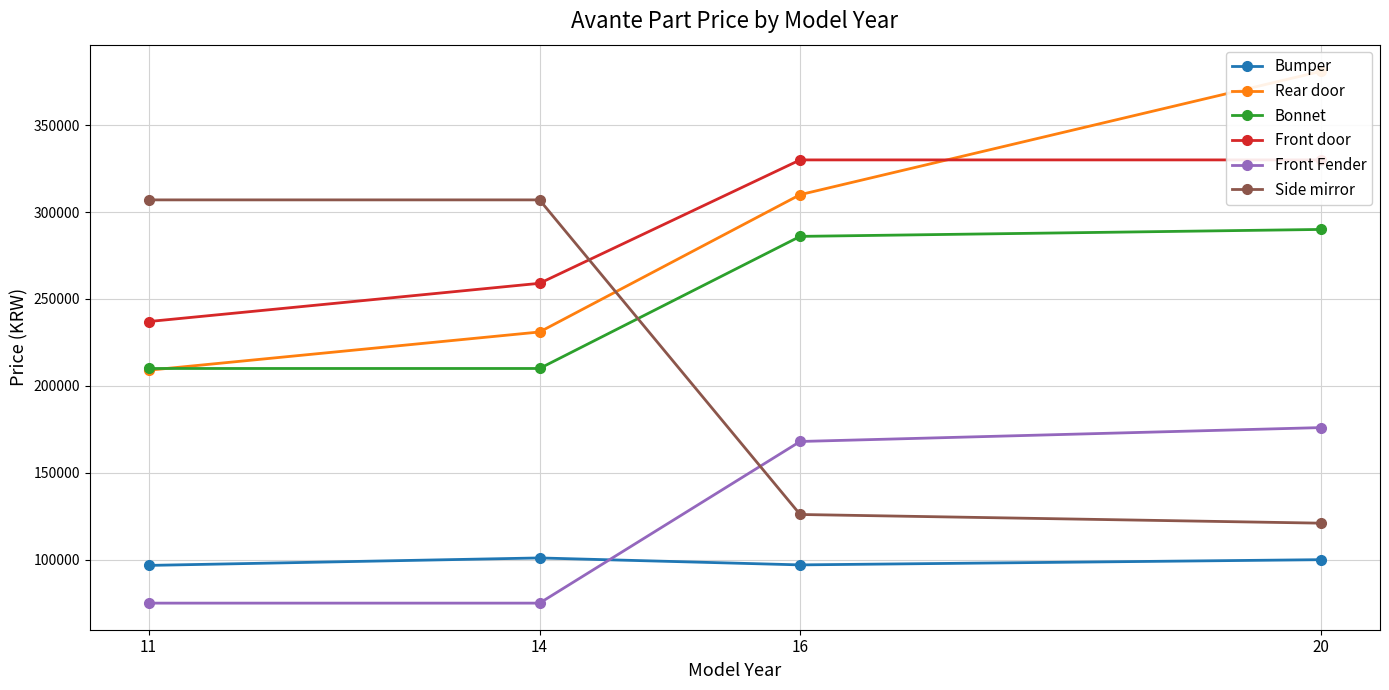

True or false: Bonnet and Front door intersect in this chart.

False